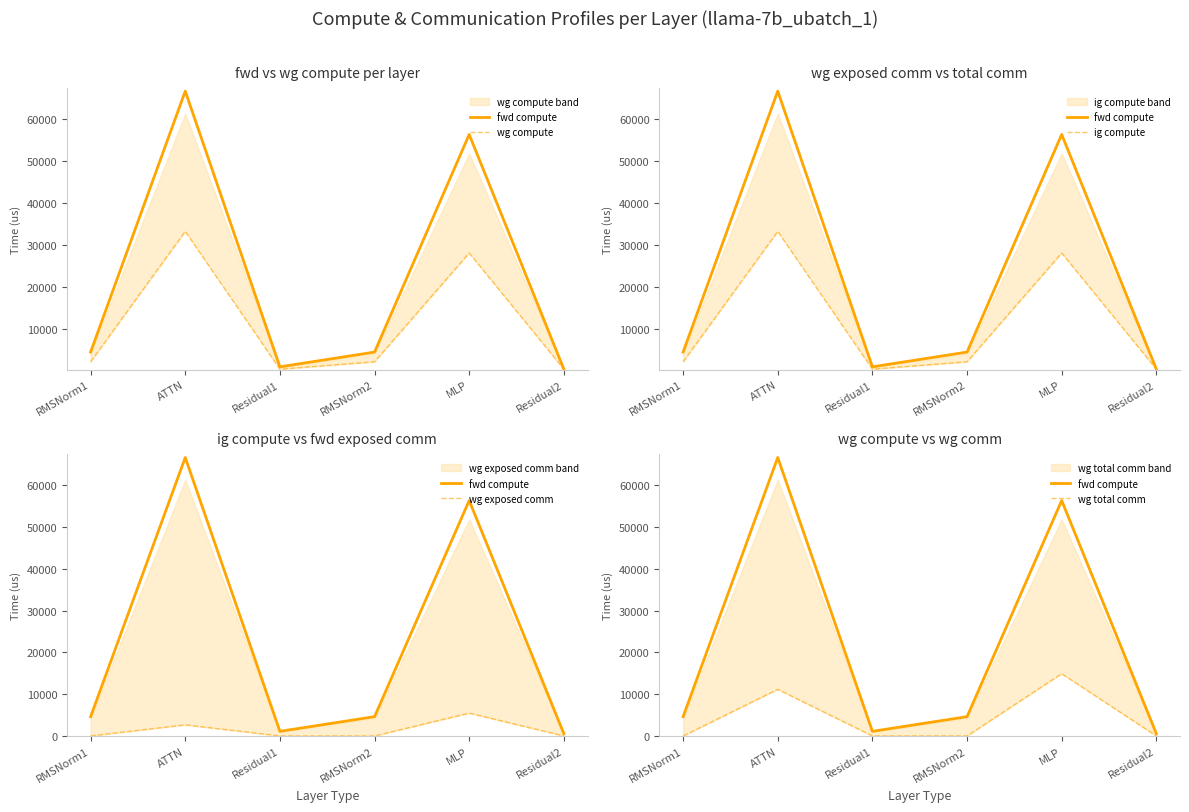

Reading left to right, list all the values displayed in this chart.

fwd compute: RMSNorm1=4610.4	ATTN=66656.7	Residual1=1101.0	RMSNorm2=4610.4	MLP=56357.7	Residual2=550.5
wg compute: RMSNorm1=2305.2	ATTN=33328.3	Residual1=550.5	RMSNorm2=2305.2	MLP=28178.8	Residual2=550.5
ig compute: RMSNorm1=2305.2	ATTN=33328.3	Residual1=550.5	RMSNorm2=2305.2	MLP=28178.8	Residual2=550.5
wg exposed comm: RMSNorm1=0.0	ATTN=2654.8	Residual1=0.0	RMSNorm2=0.0	MLP=5460.5	Residual2=0.0
wg total comm: RMSNorm1=0.0	ATTN=11160.8	Residual1=0.0	RMSNorm2=0.0	MLP=14903.8	Residual2=0.0